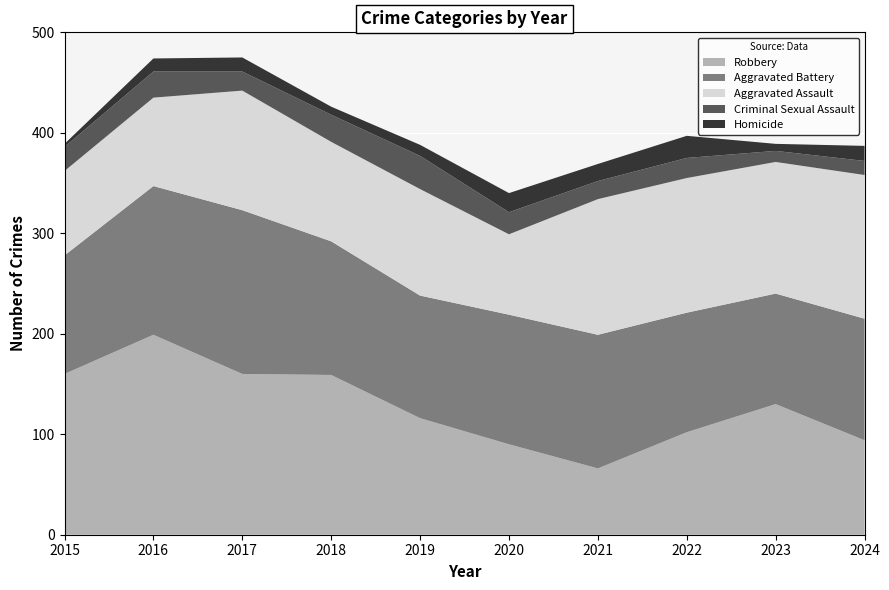

Reading left to right, what are all the values shown in this chart?

Robbery: 160	199	160	159	116	90	66	102	130	94
Aggravated Battery: 118	148	163	133	122	129	133	119	110	121
Aggravated Assault: 84	88	119	99	106	80	135	134	131	143
Criminal Sexual Assault: 24	26	19	27	33	22	18	20	11	14
Homicide: 3	13	14	8	11	19	17	22	7	15